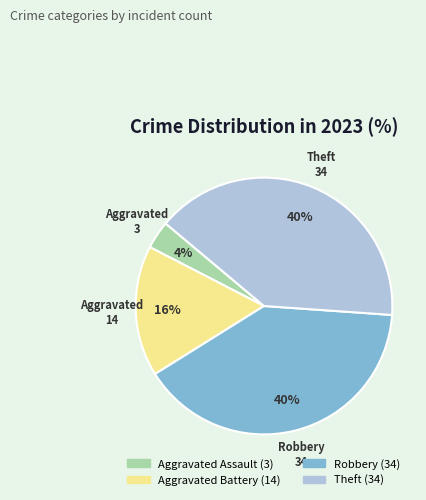

To the nearest percent, what is the average slice percentage?

25%